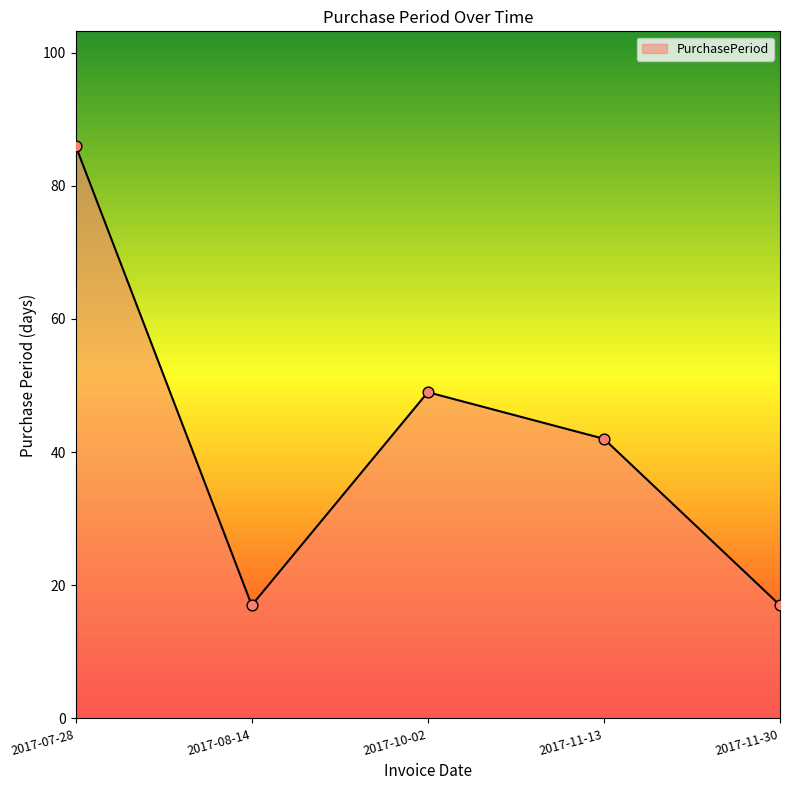

What is the change in value from 2017-11-13 to 2017-11-30?

-25